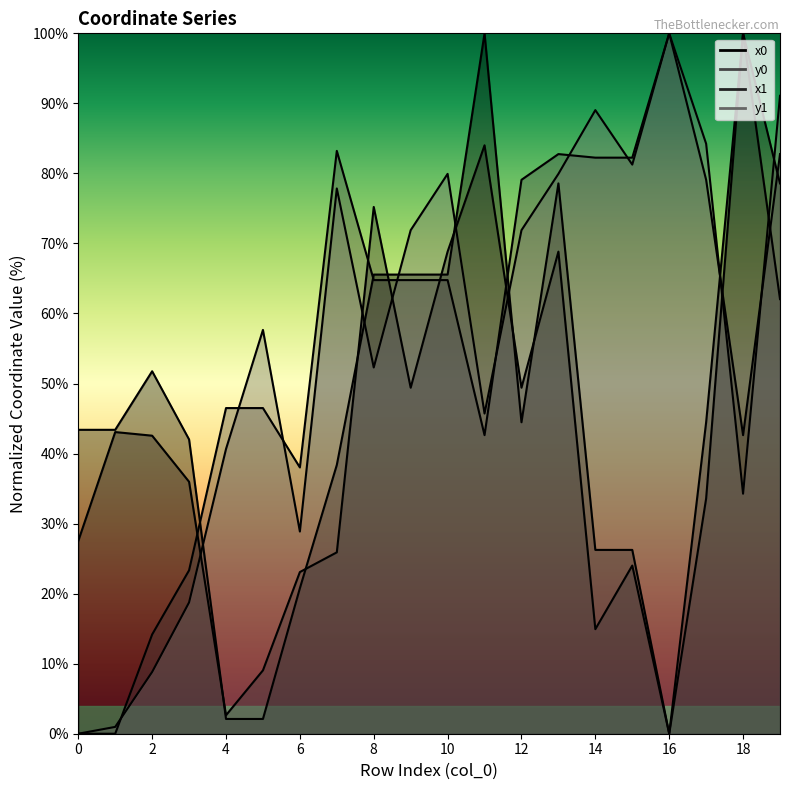

Which has a higher value, 10 or 14?

10